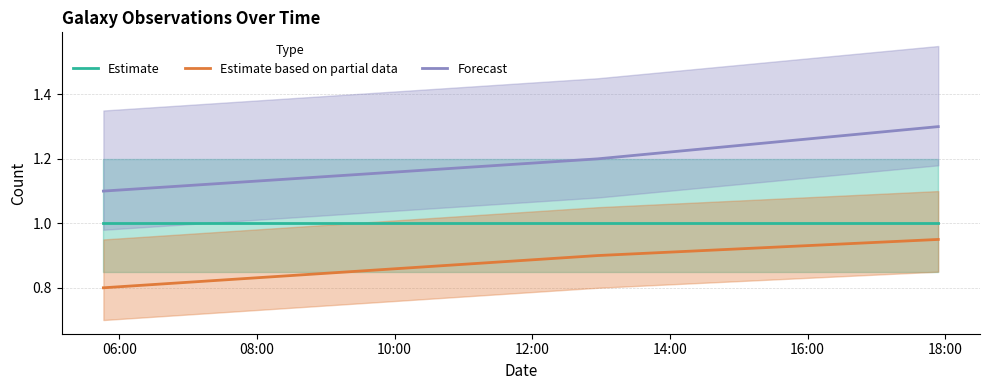

Does the chart display data point markers on the line(s)?

No